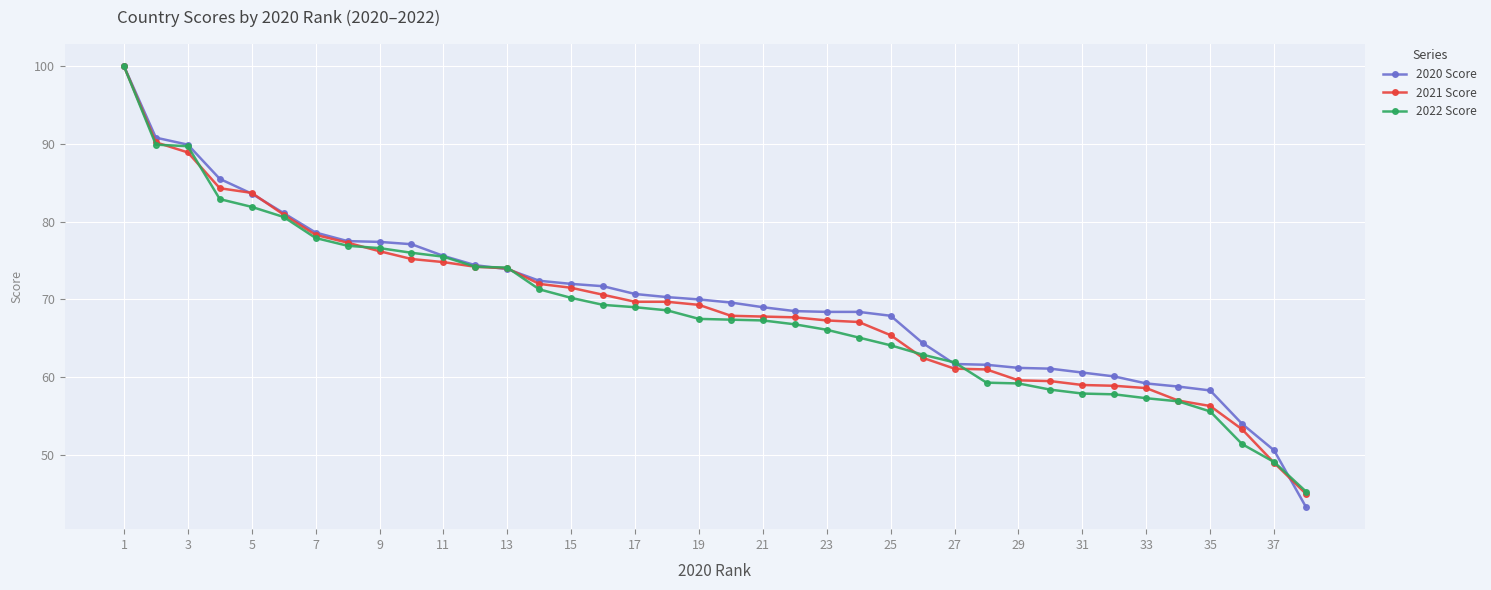

What is the greatest value displayed?

100.0